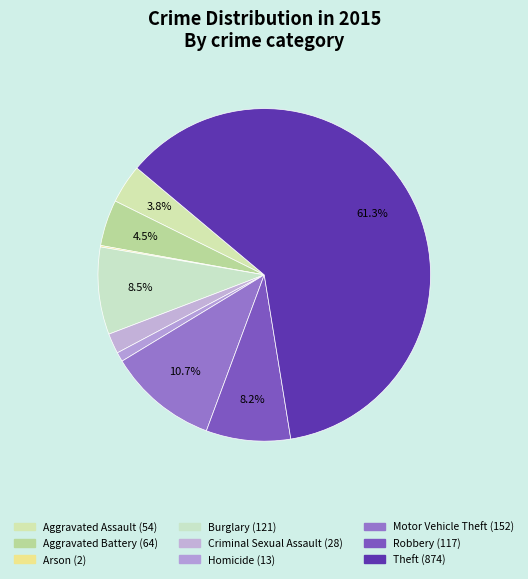

What is the ratio of the value at Motor Vehicle Theft to the value at Homicide?

11.7